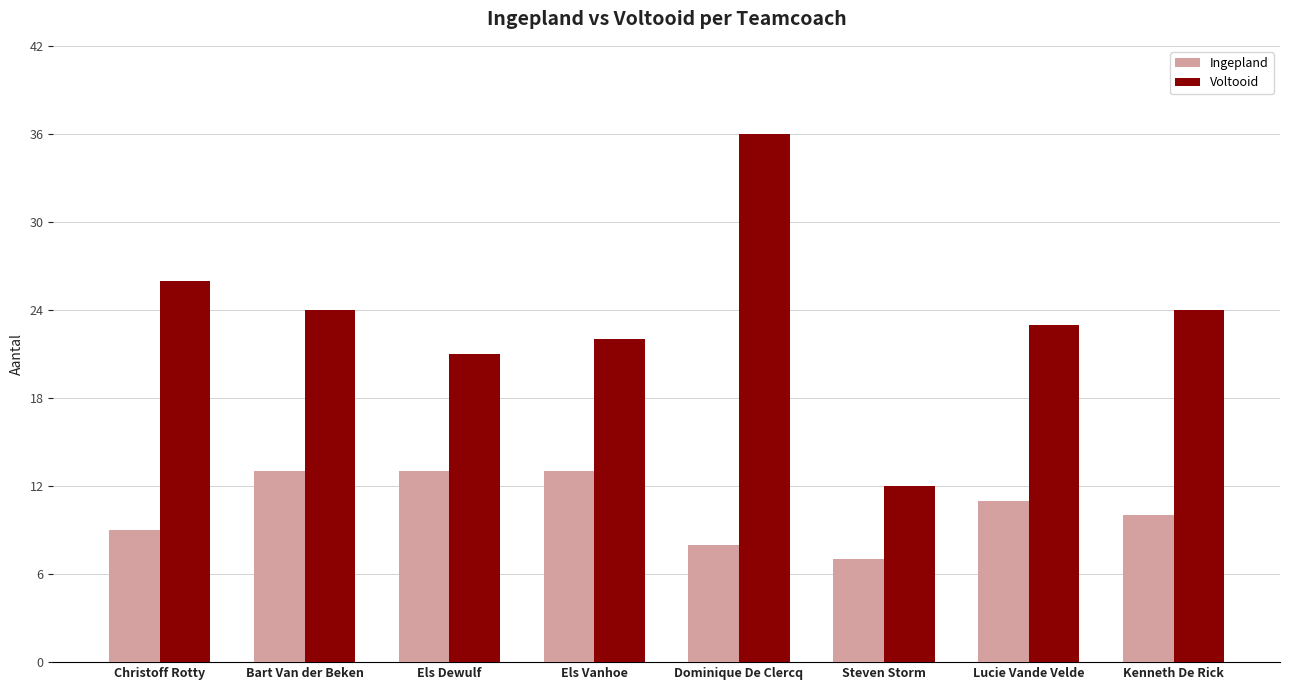

At Steven Storm, list the series in order from smallest to largest.

Ingepland, Voltooid